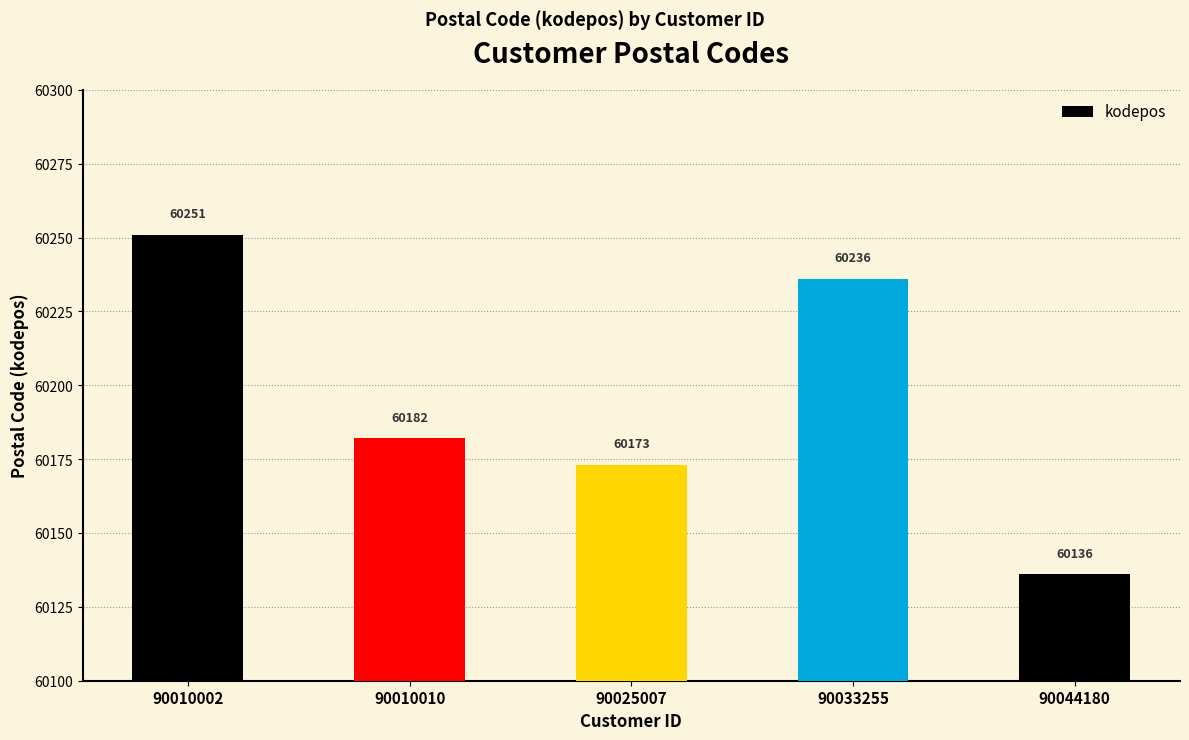

Which label corresponds to the smallest value in the chart?

90044180